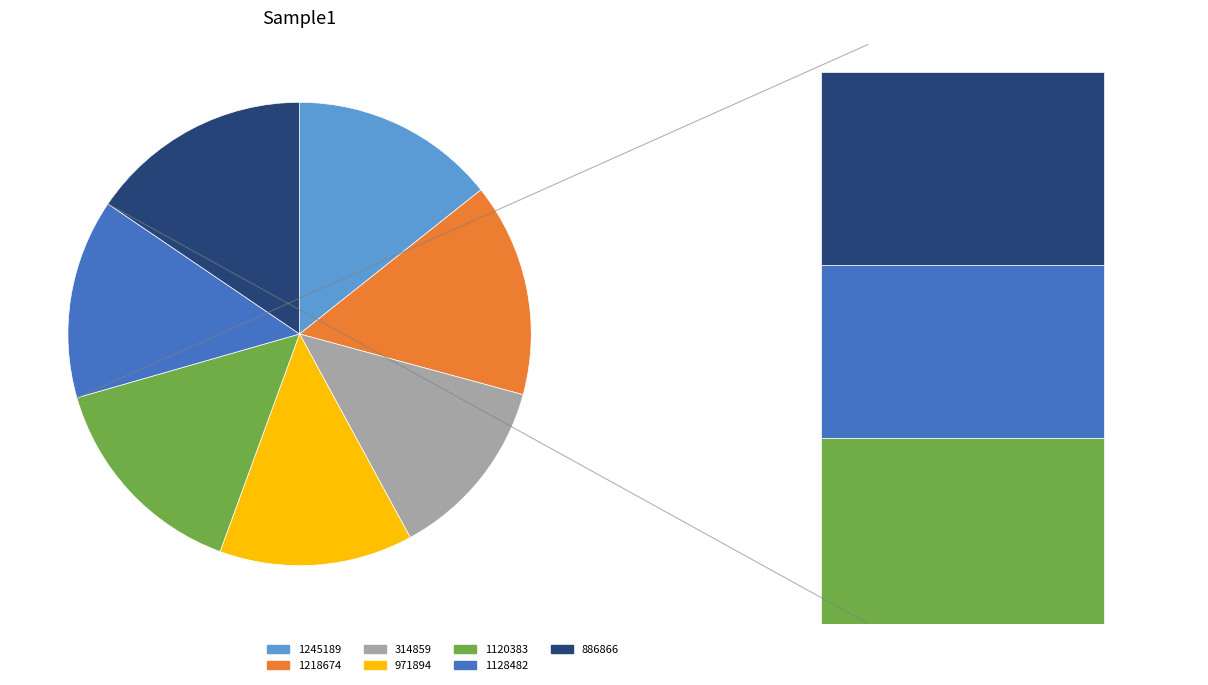

True or false: 1218674 accounts for 23% of the total.

False